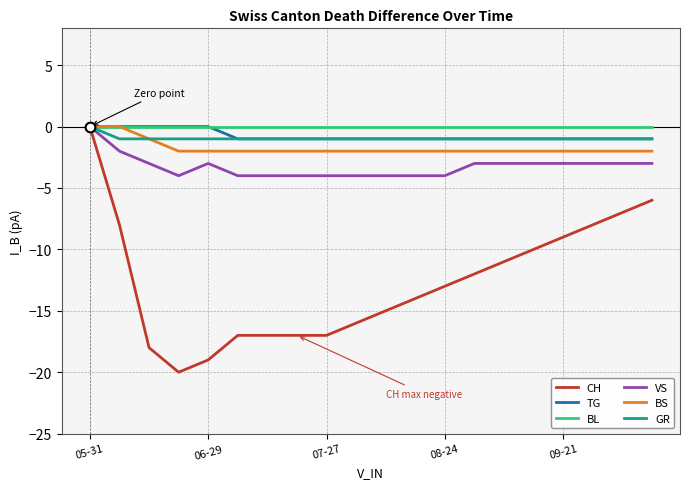

How many lines are shown in the chart?

6